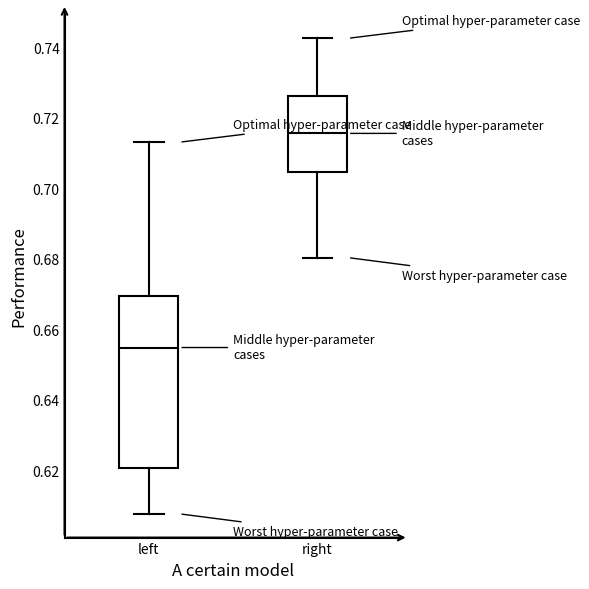

Reading left to right, read every box against the y-axis: the position of its median line, the range the box covers, and the ends of its whiskers. The values are not printed on the chart, so give them approximately, as read against the axis.

left: median 0.654, box 0.620 to 0.670, whiskers 0.608 to 0.714
right: median 0.716, box 0.704 to 0.726, whiskers 0.680 to 0.742